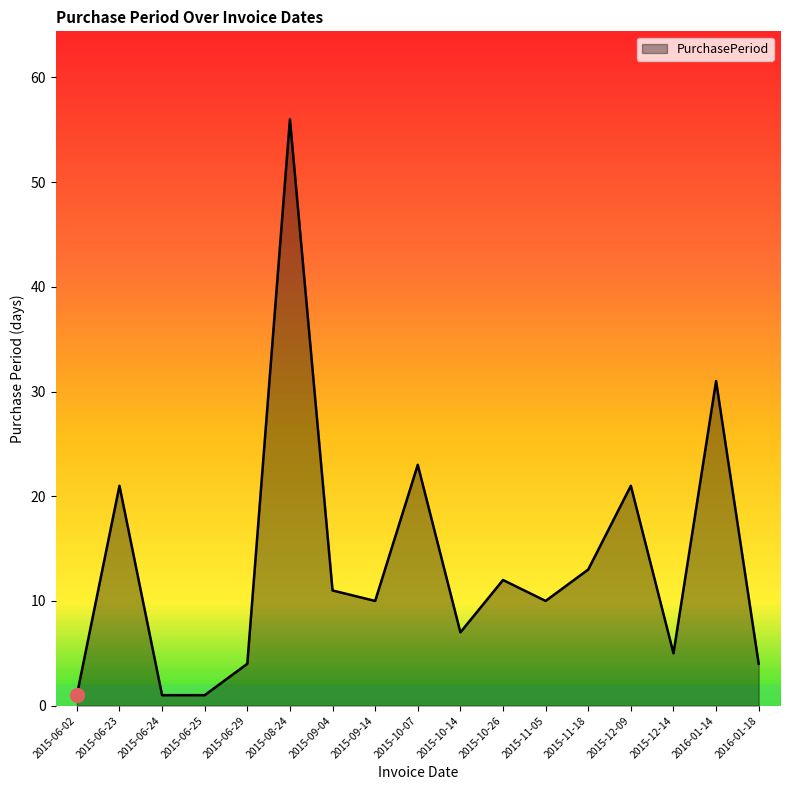

Reading right to left, list all the values displayed in this chart.

4	31	5	21	13	10	12	7	23	10	11	56	4	1	1	21	1